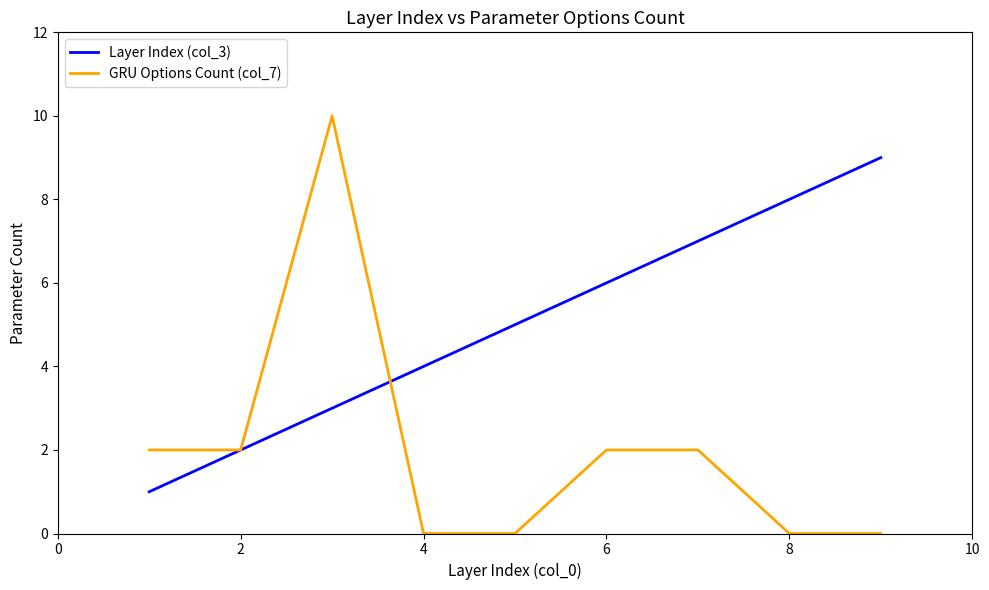

List the series in order of their overall mean, lowest first.

GRU Options Count (col_7), Layer Index (col_3)